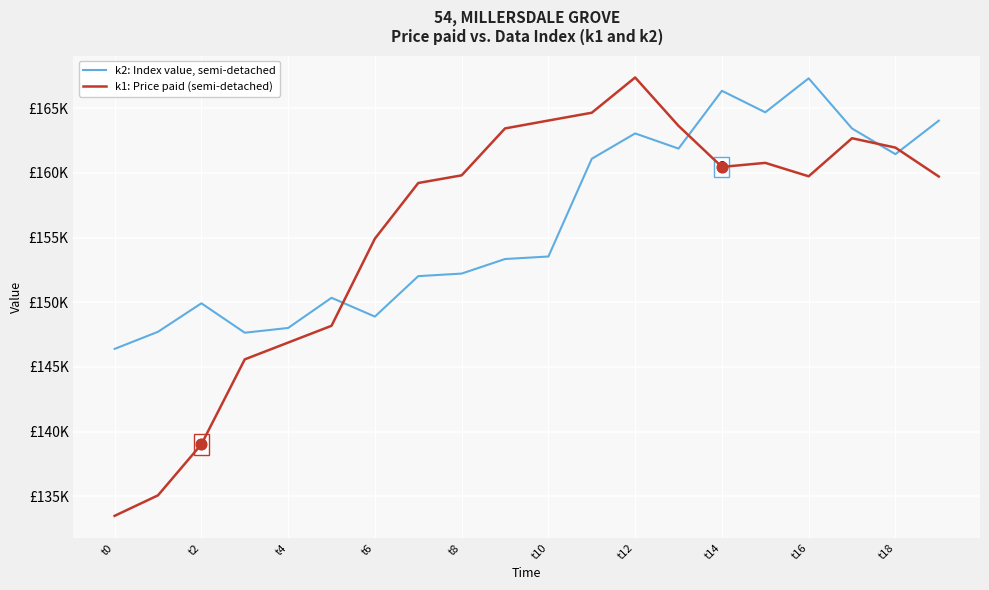

What are all the series names shown in the legend?

k2: Index value, semi-detached, k1: Price paid (semi-detached)